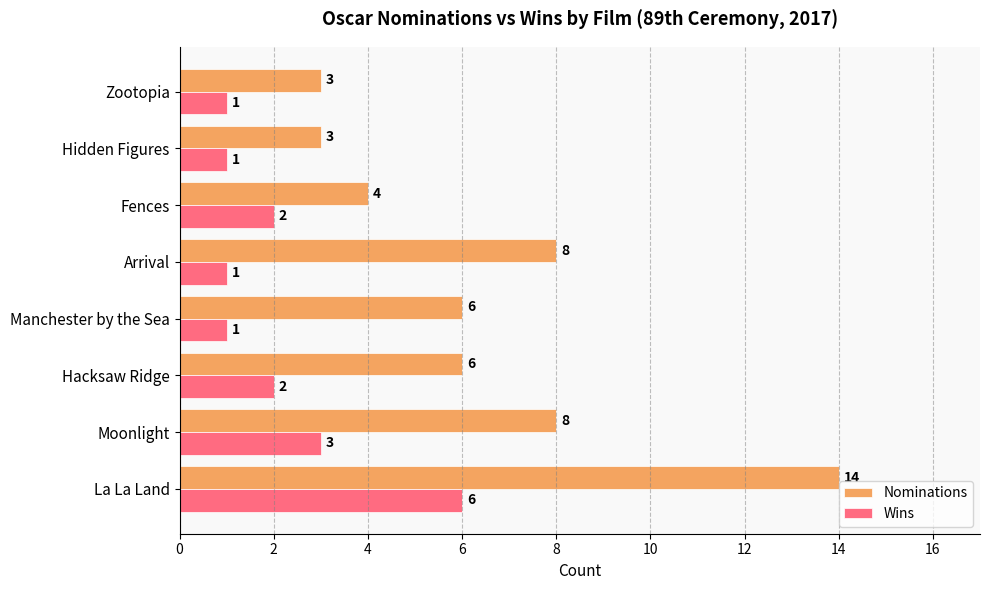

What value does the Nominations series have at Hacksaw Ridge, to the nearest 5?

5